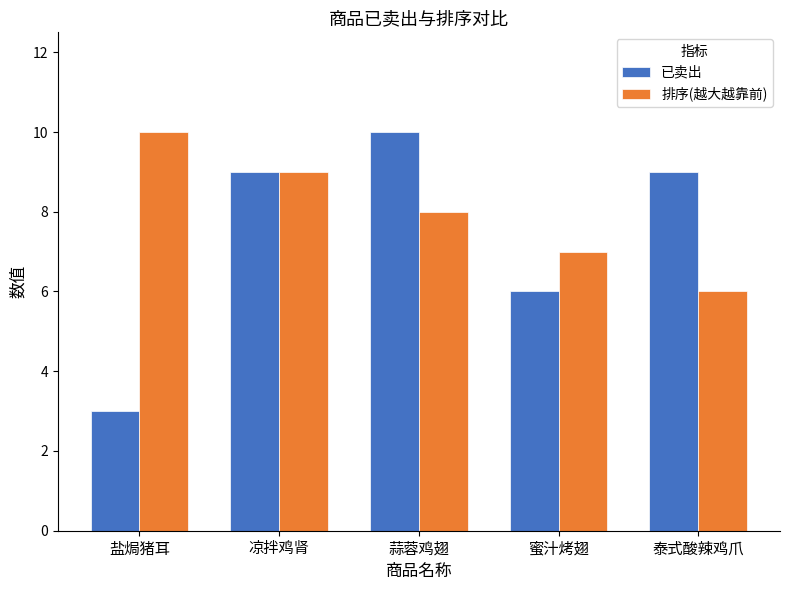

What is the sum of all 已卖出 values?

37